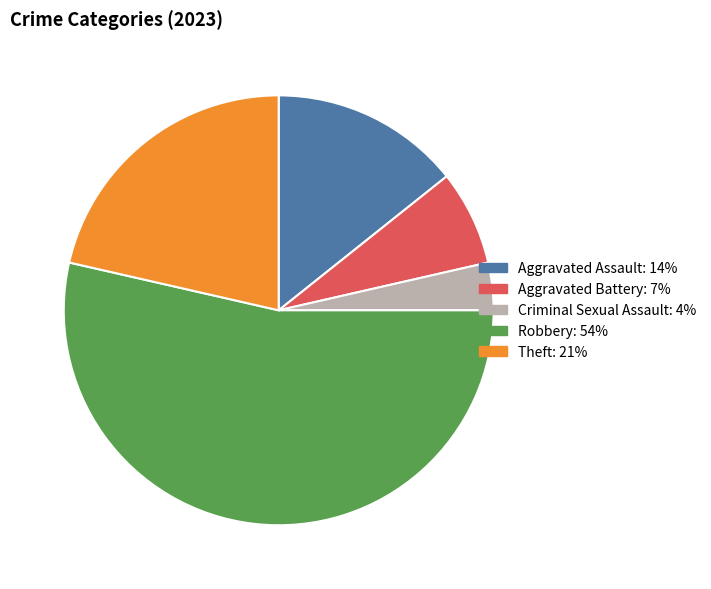

Rank the categories by value from lowest to highest.

Criminal Sexual Assault, Aggravated Battery, Aggravated Assault, Theft, Robbery